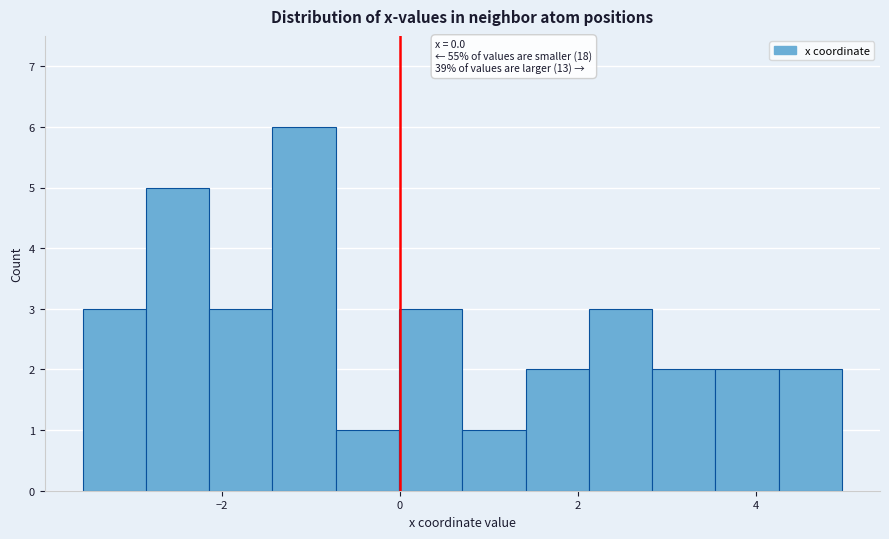

Read against the x-axis, roughly where is the centre of the tallest bar?

-1.0